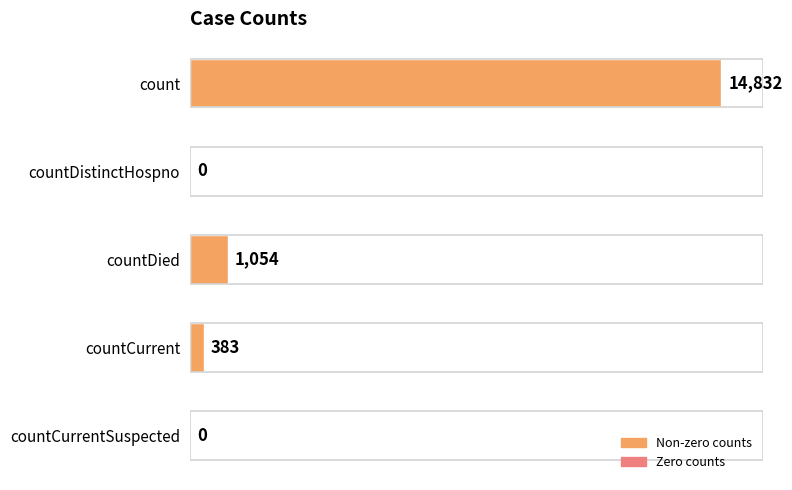

What is the sum of all values?

16269